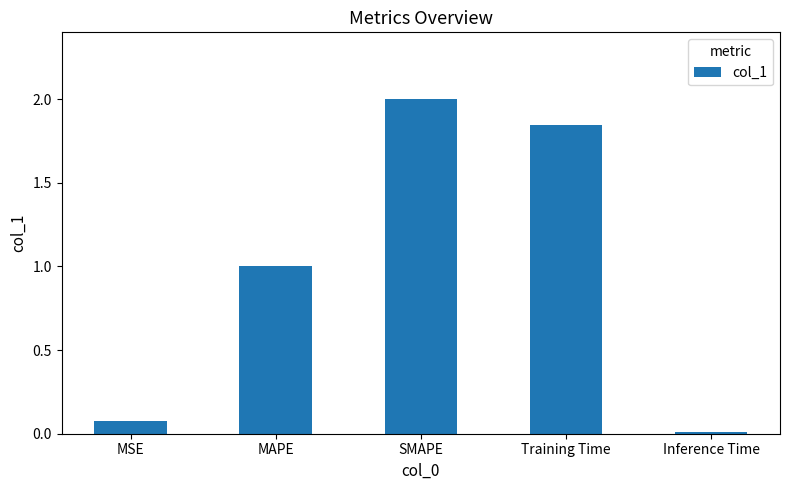

What is the difference between the values at Training Time and MAPE?

0.8